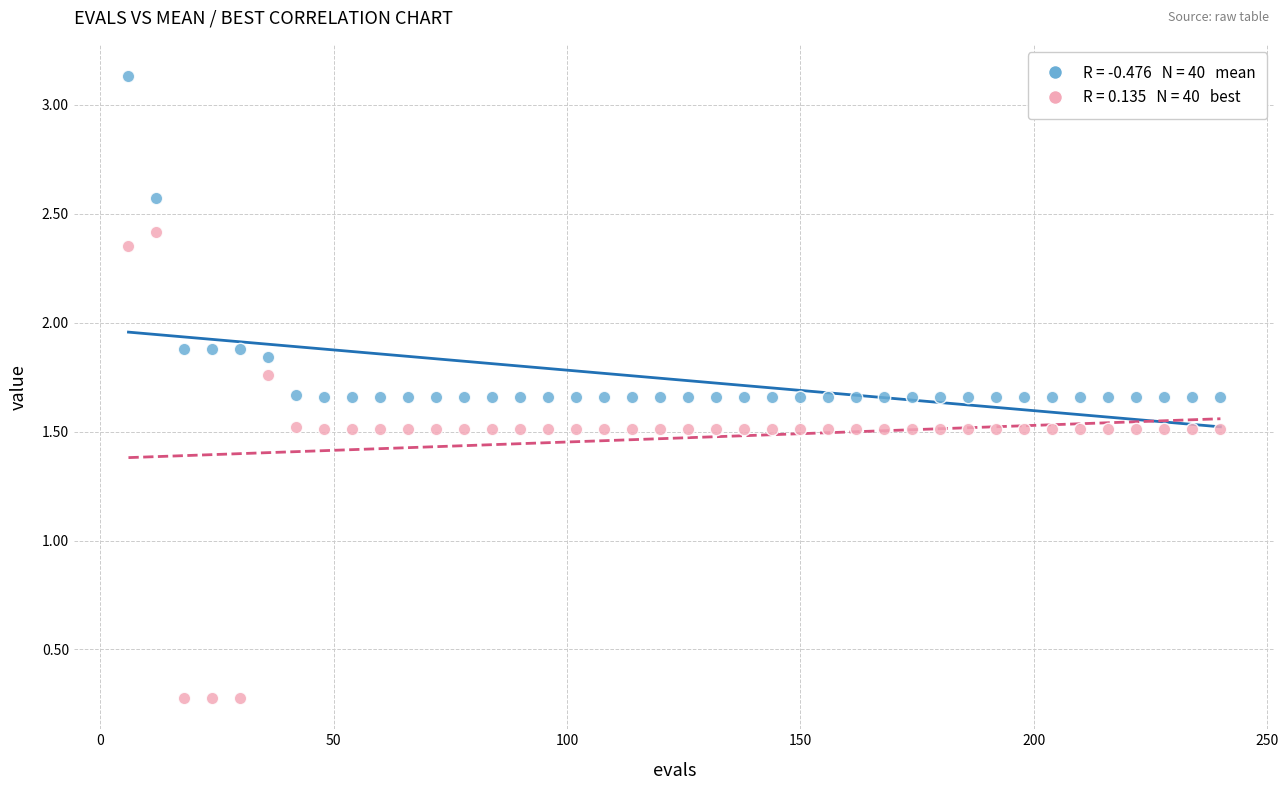

Across all data points, what is the range of Y values (max minus min)?

2.9